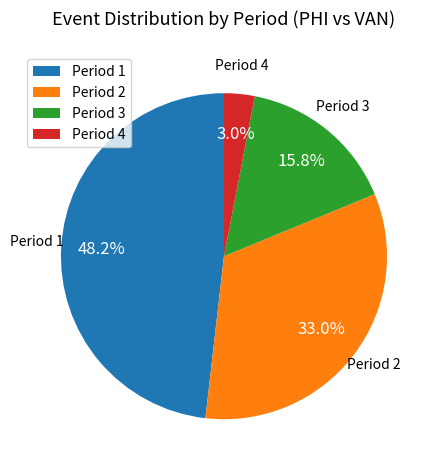

Which slice is the largest?

Period 1